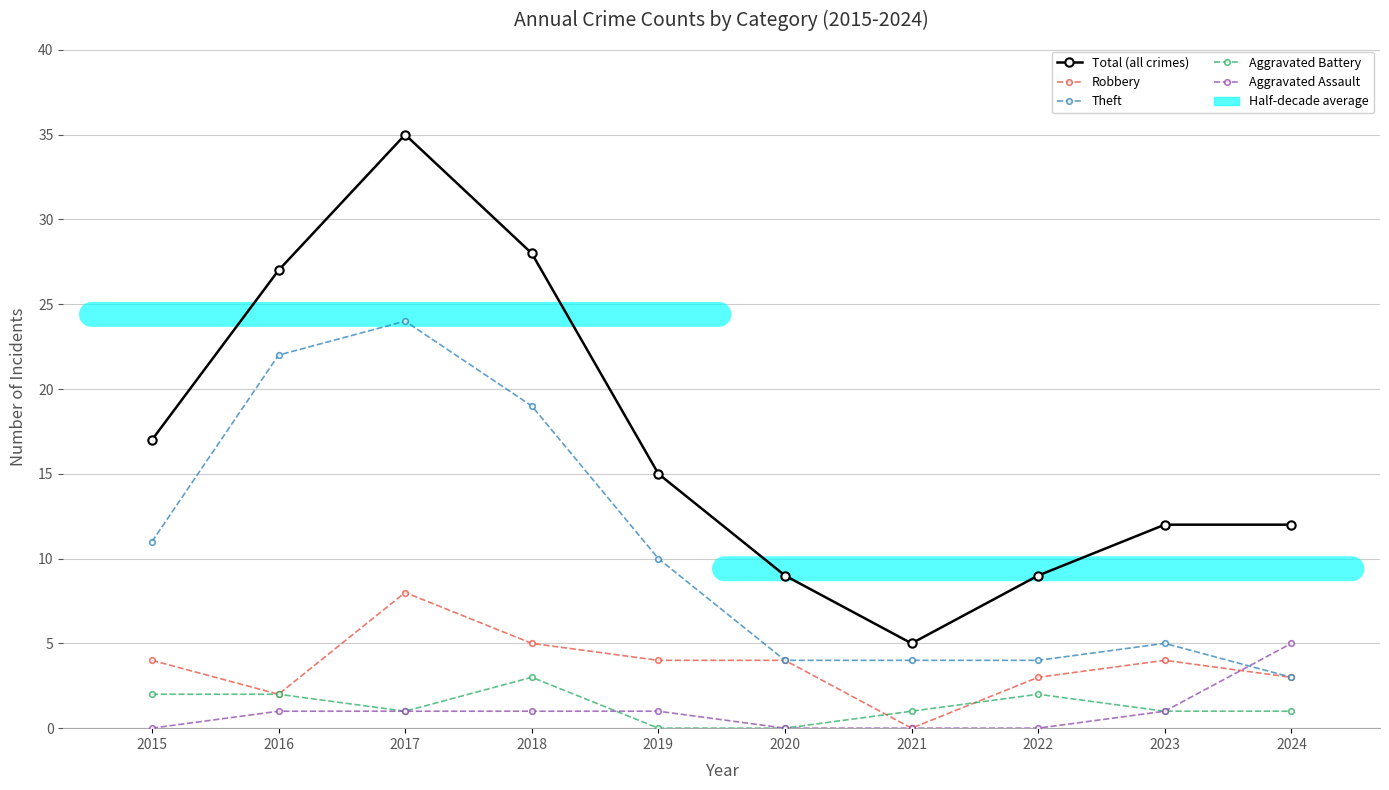

Between 2024 and 2017, which is larger?

2017